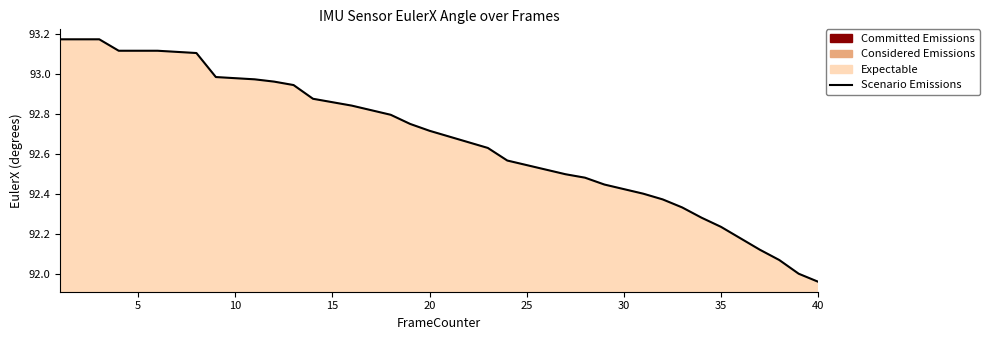

Is it true that the value at 35 is 147.8?

False